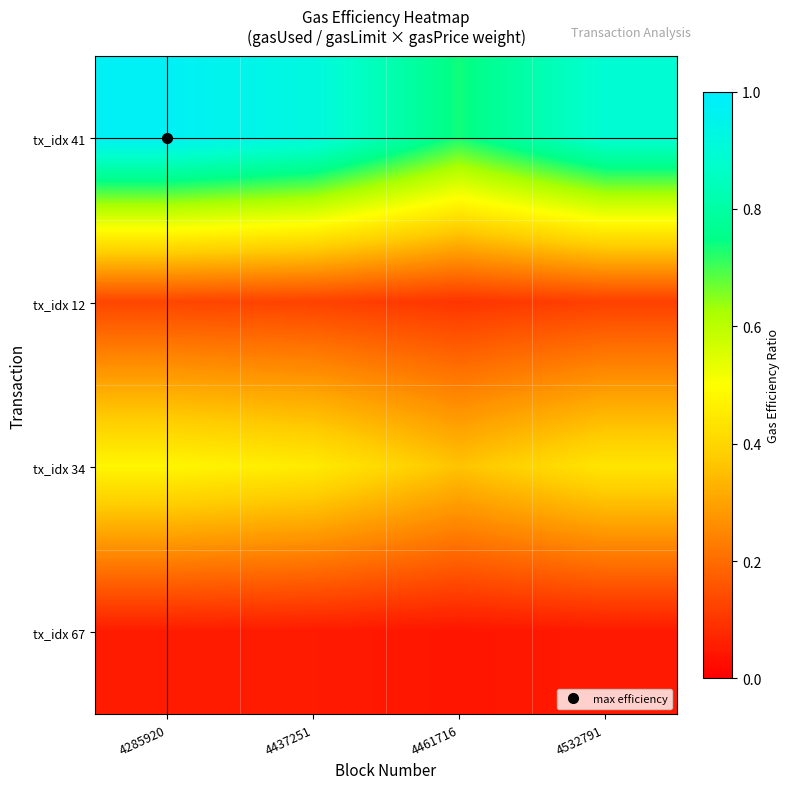

What is the difference between the highest and lowest values at 4285920?

0.9